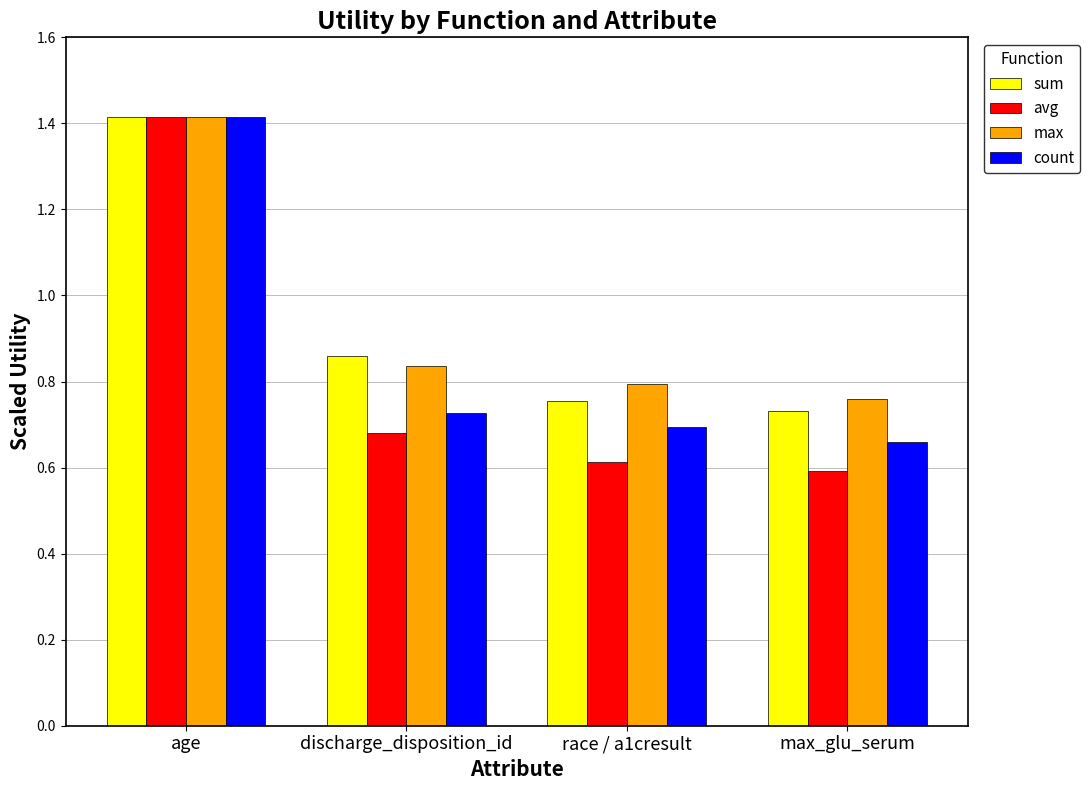

Rank the categories by count value from lowest to highest.

max_glu_serum, race / a1cresult, discharge_disposition_id, age